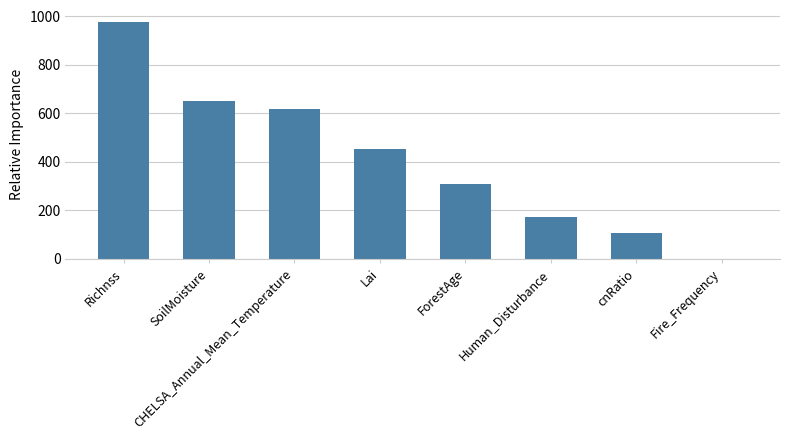

The value at ForestAge is 446.0. True or false?

False